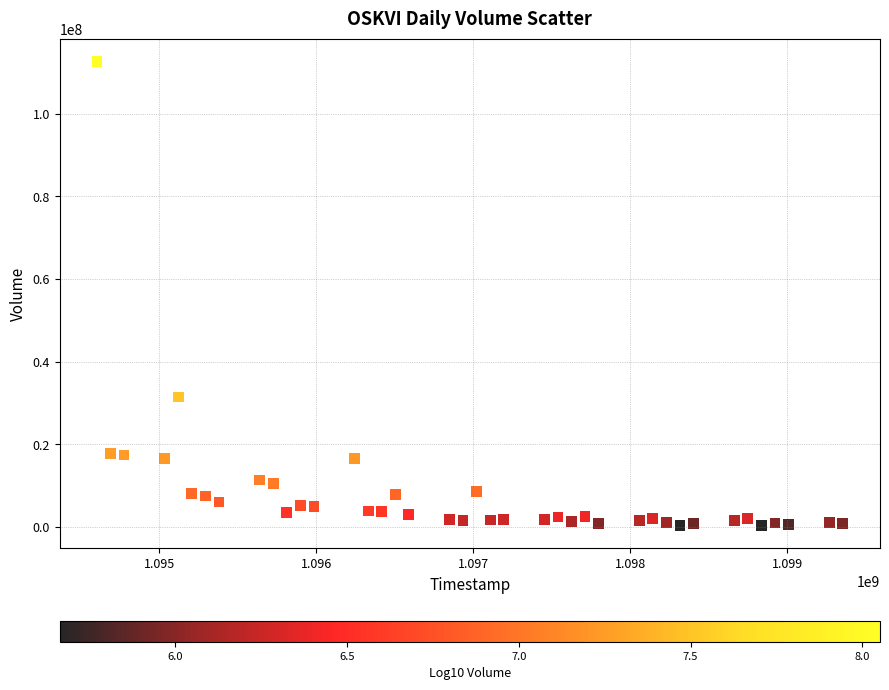

What Y value in the scatter plot is closest to 56536146?

31496860